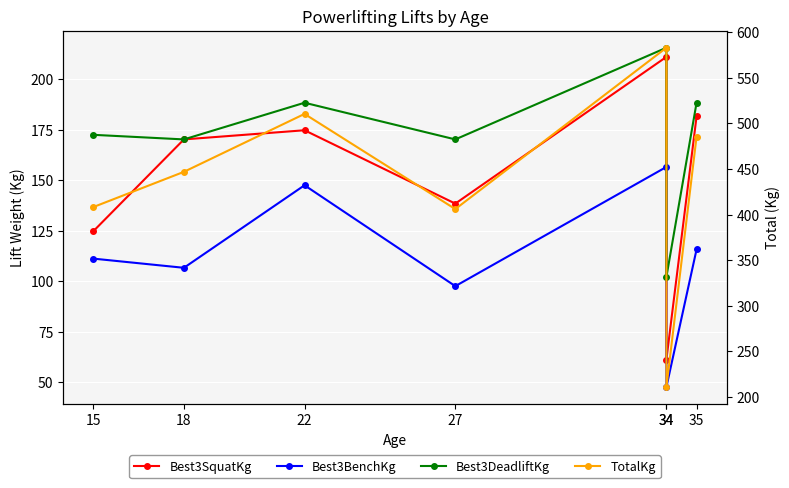

True or false: Best3DeadliftKg has more than 0 points higher than both neighbors.

True